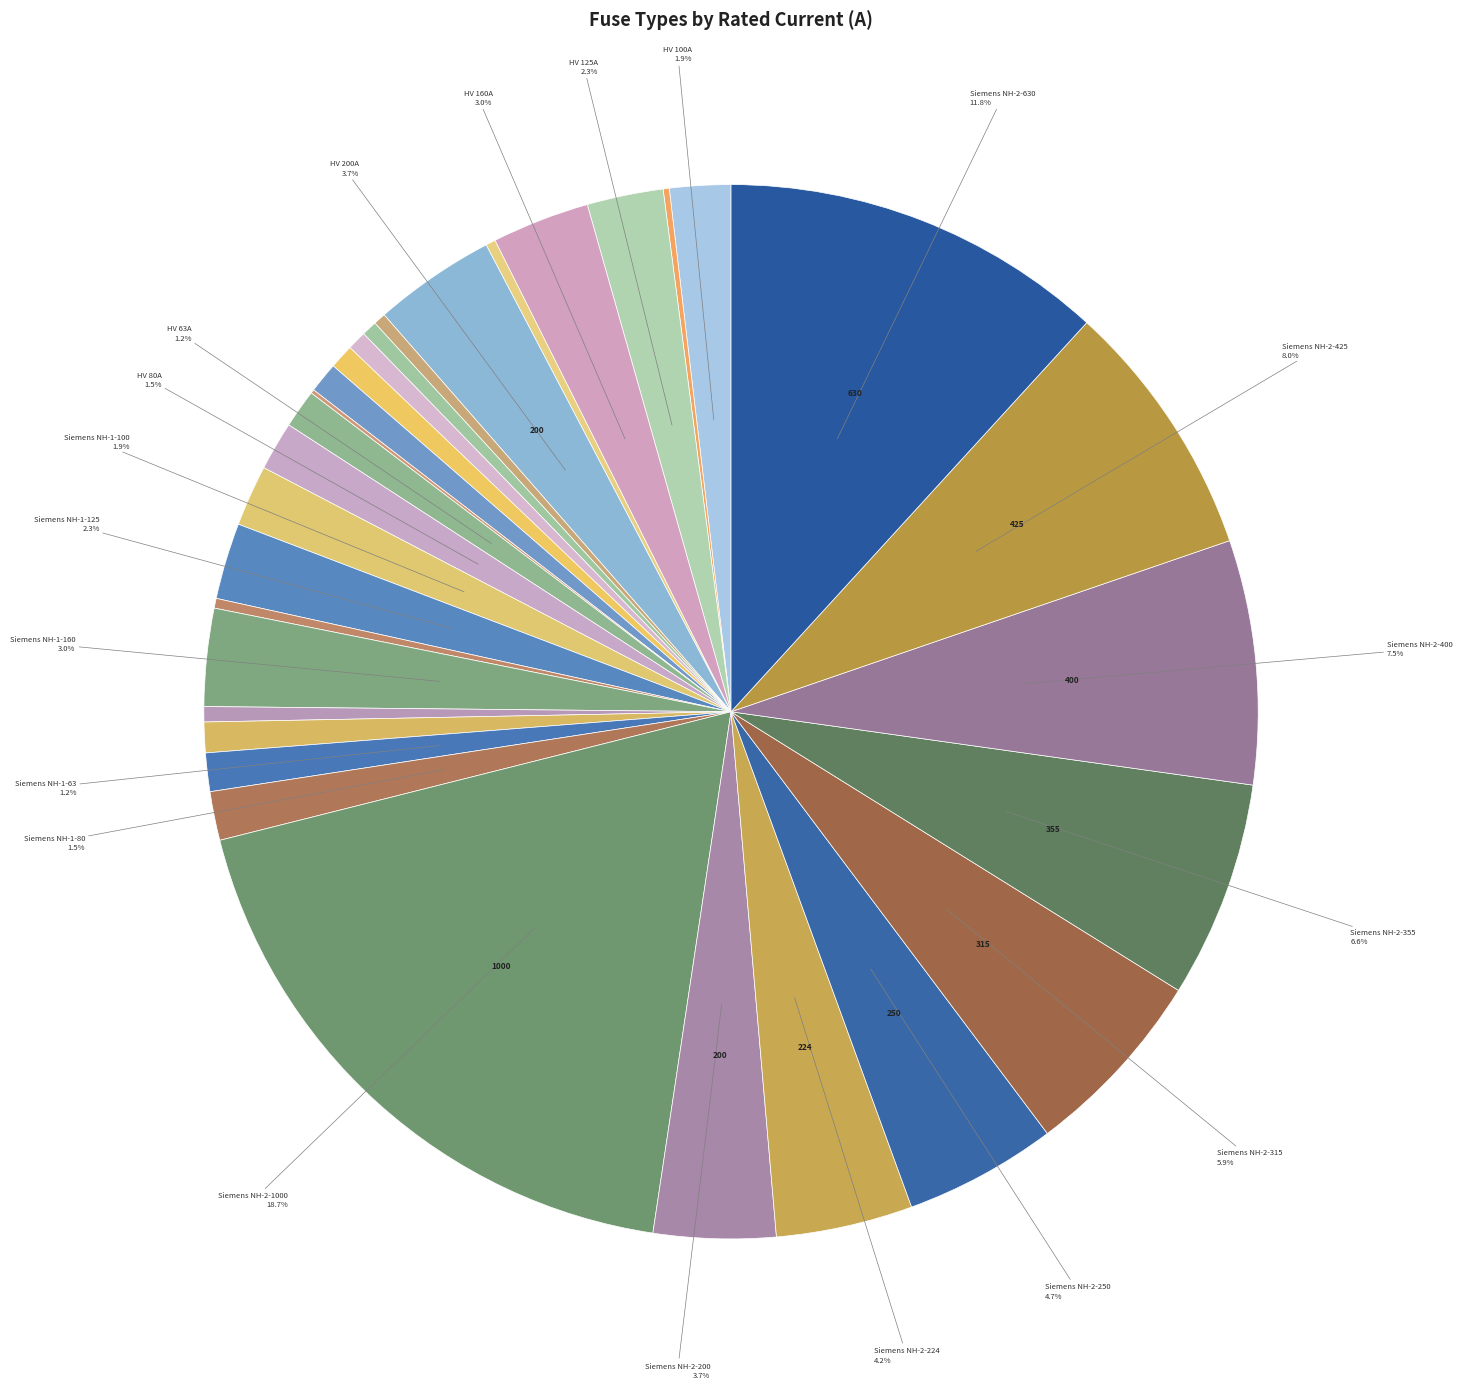

Is there a majority slice in this chart?

No